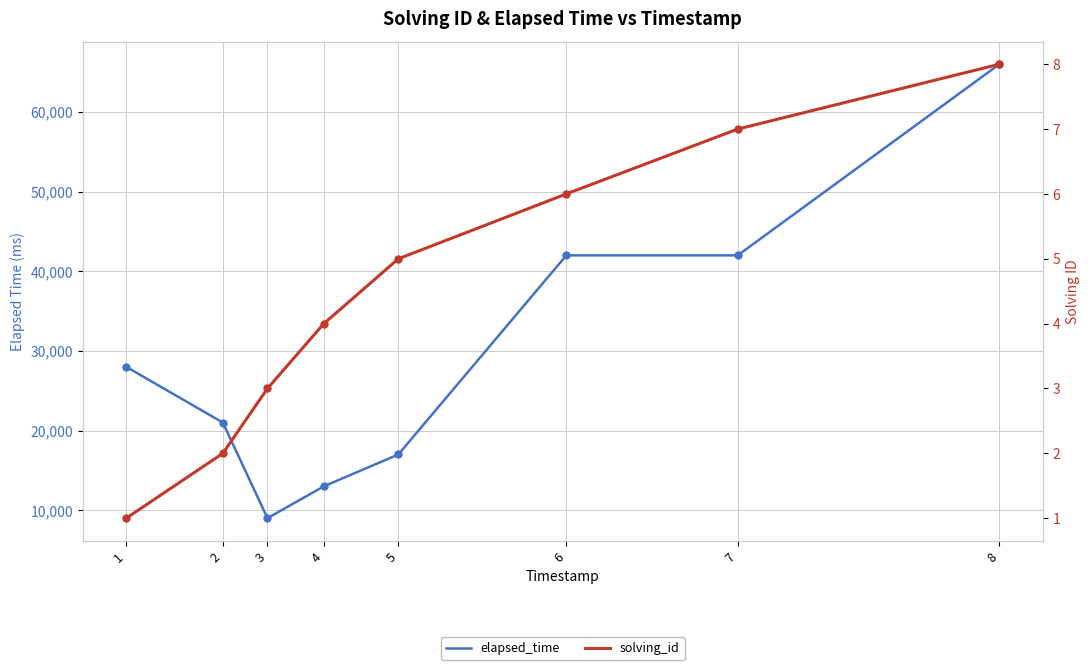

What is the difference between the highest and lowest values at 1?

27999